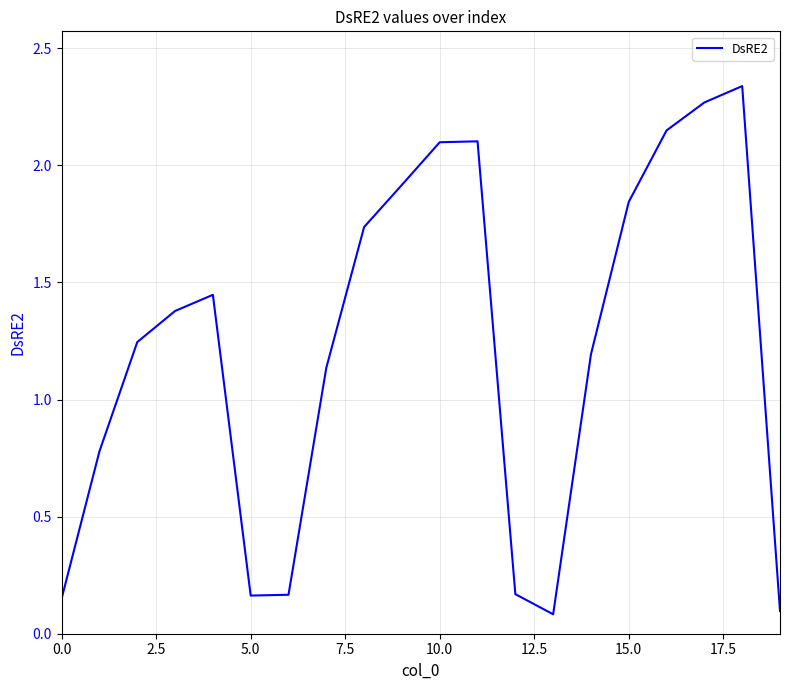

What is the label of the 13th point from the left?

12